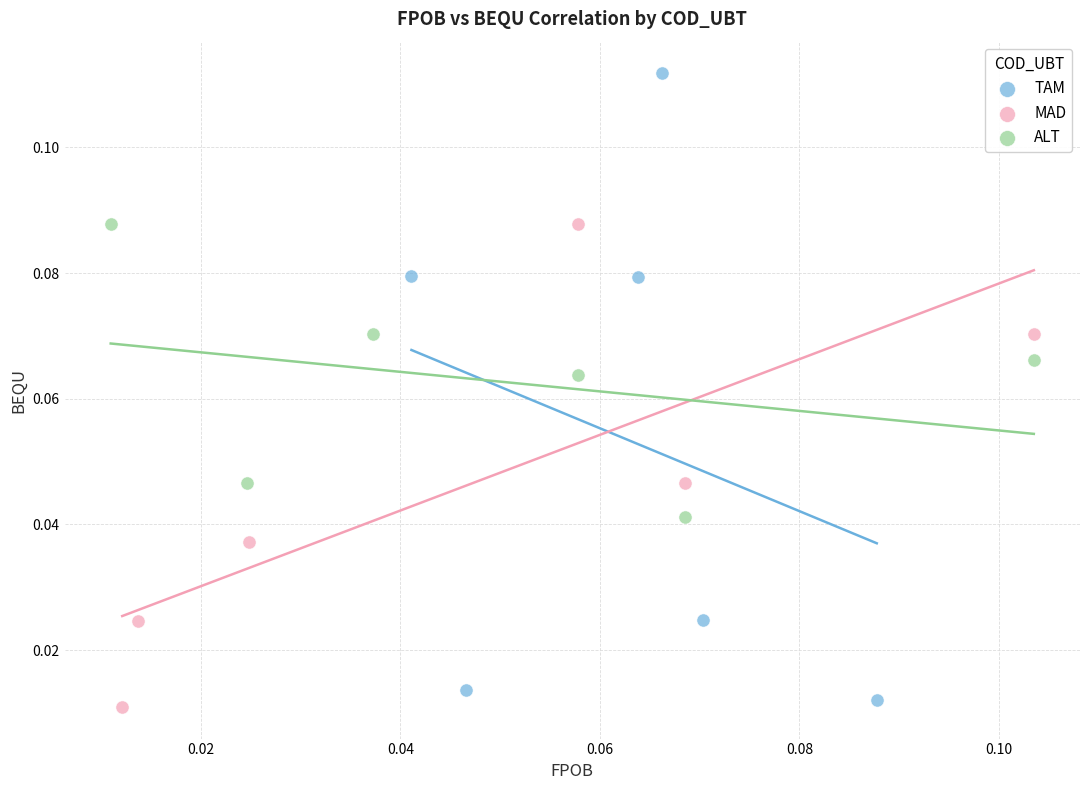

Which series contains the highest Y value?

TAM